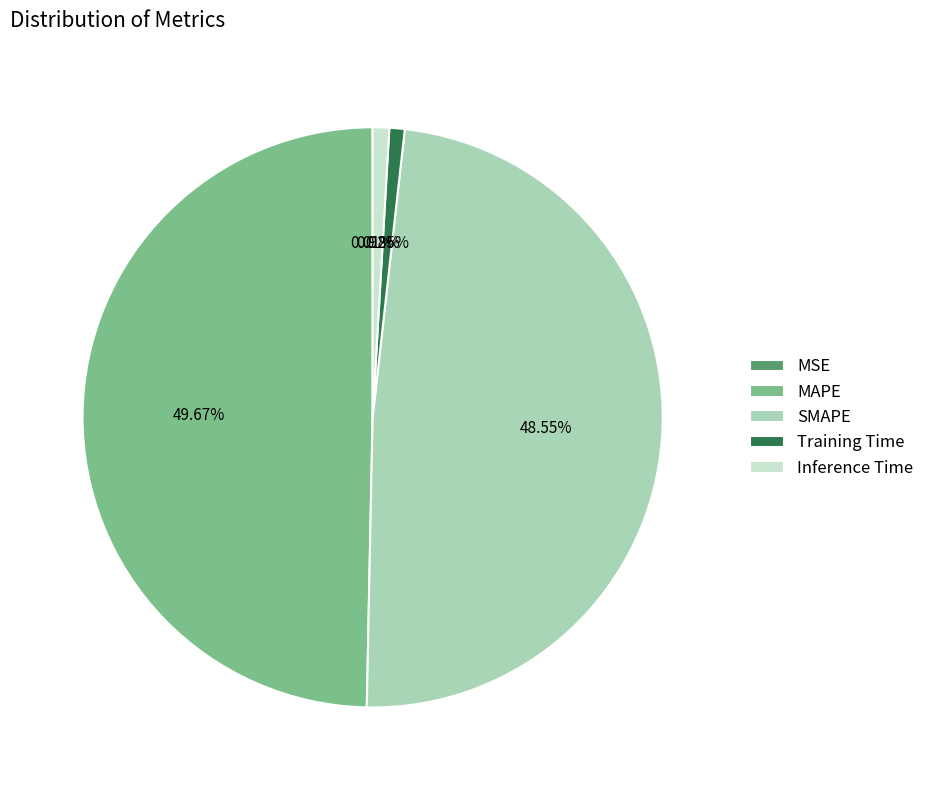

To the nearest percent, what is the difference between the SMAPE and MAPE slice percentages?

1%